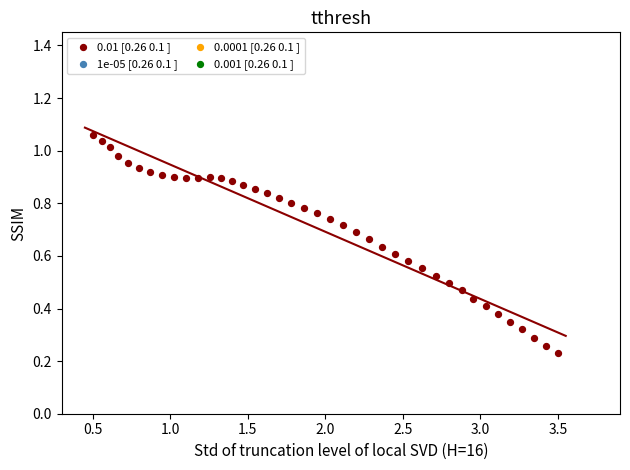

What is the range of X values (max minus min)?

3.0